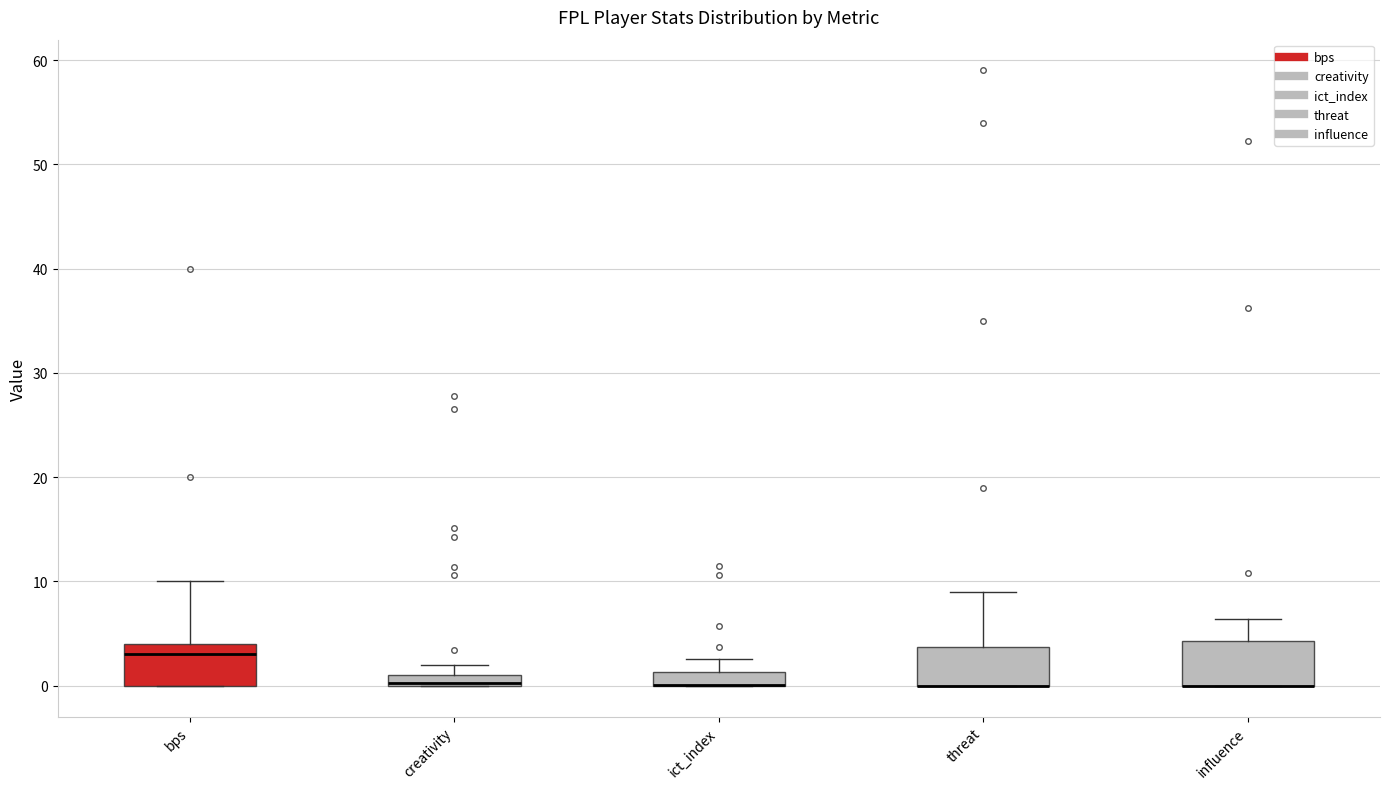

Where does the upper whisker of the box for ict_index end on the y-axis? The values are not printed on the chart, so give them approximately, as read against the axis.

3